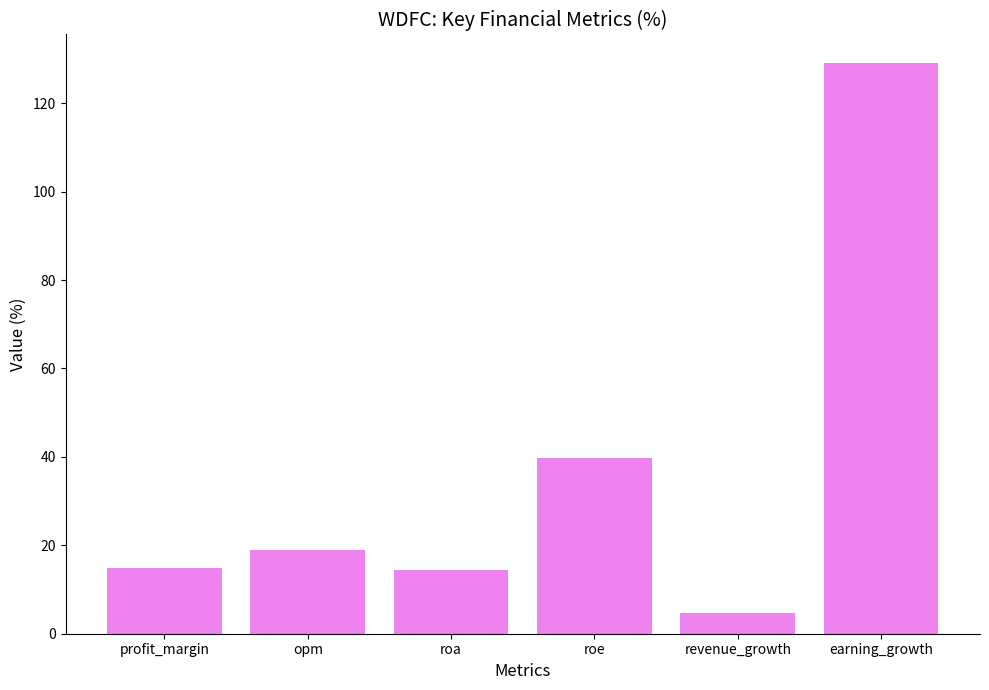

How many bars are there in total?

6